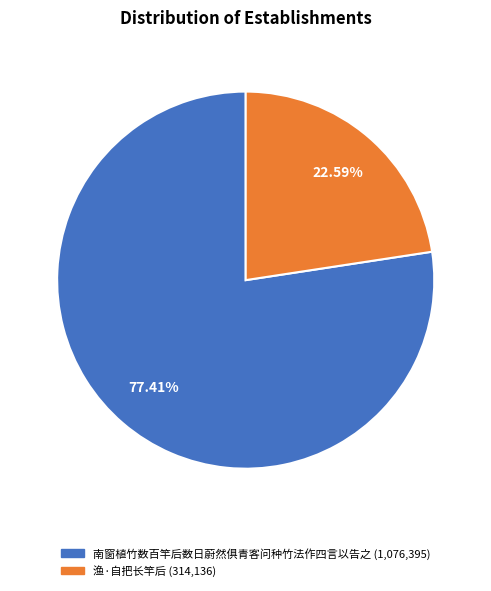

How many slices are in this pie chart?

2